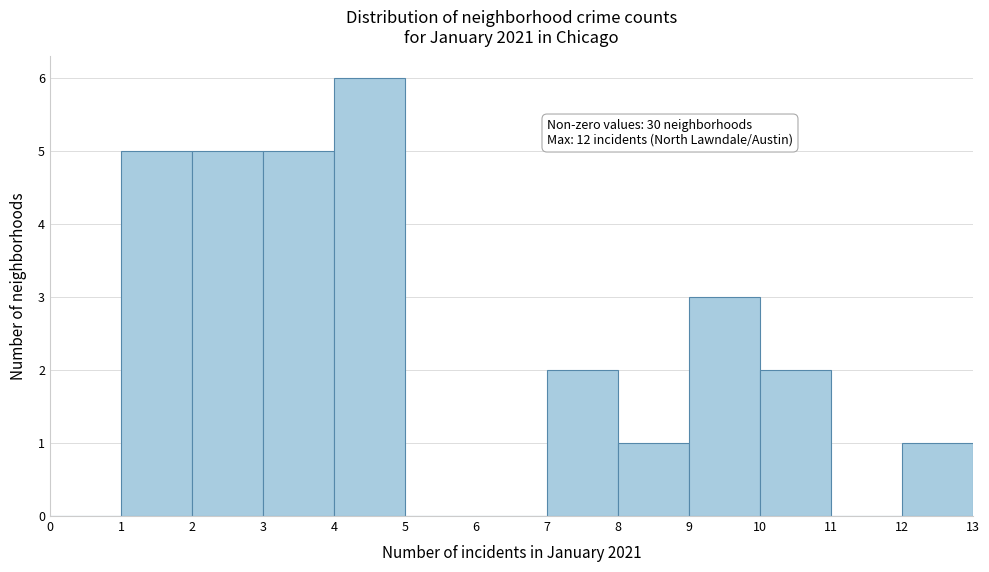

Which range on the x-axis has the tallest bar?

4 to 5